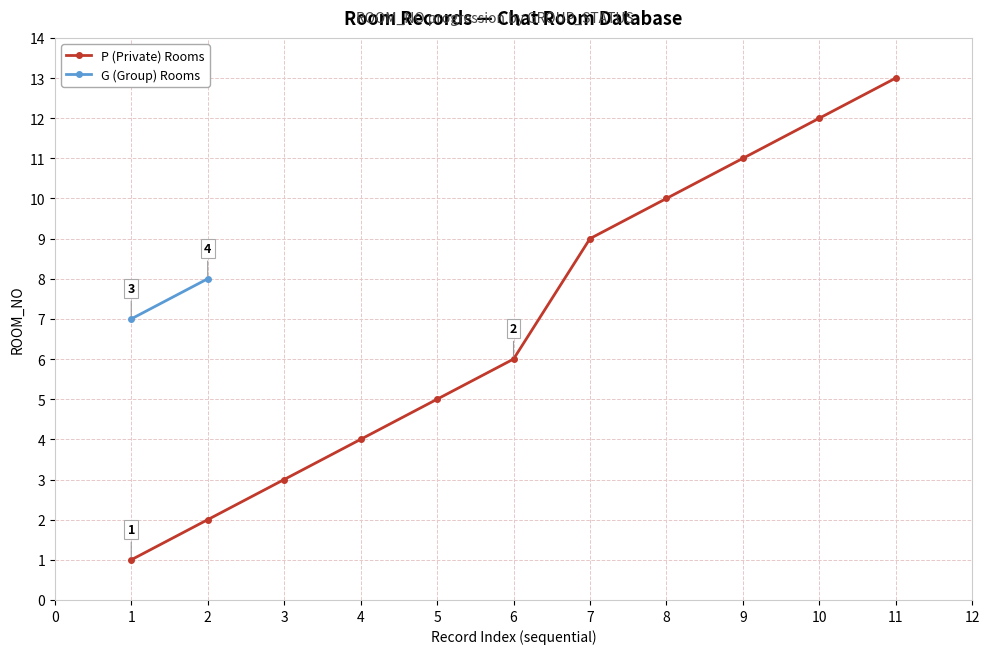

The P (Private) Rooms series shows 9 at 7. True or false?

True